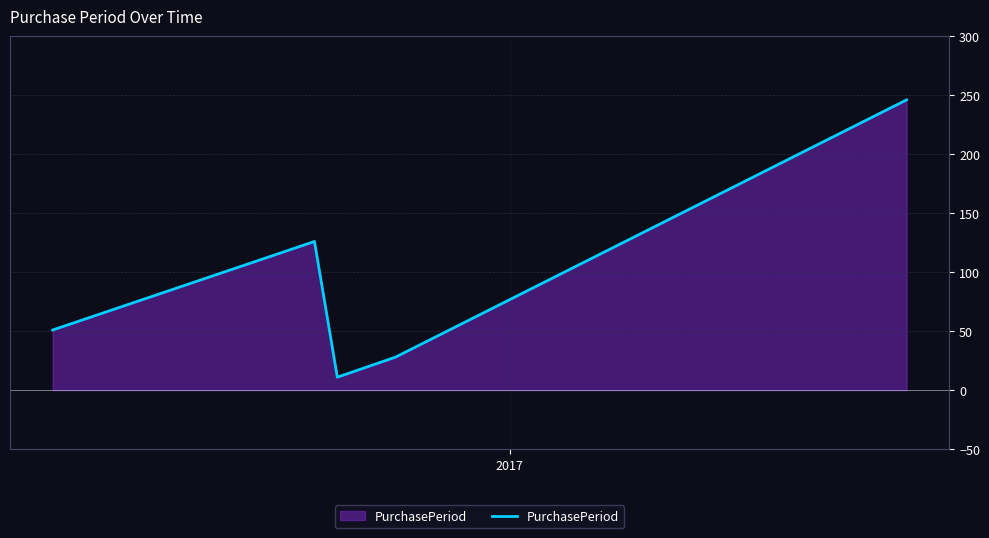

How many interior local valleys (lower than both neighbors) does the data have?

1